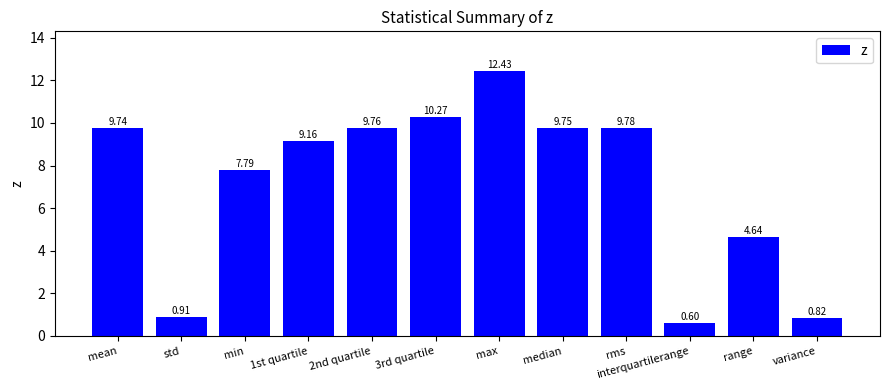

What is the difference between the second highest and second lowest values?

9.5